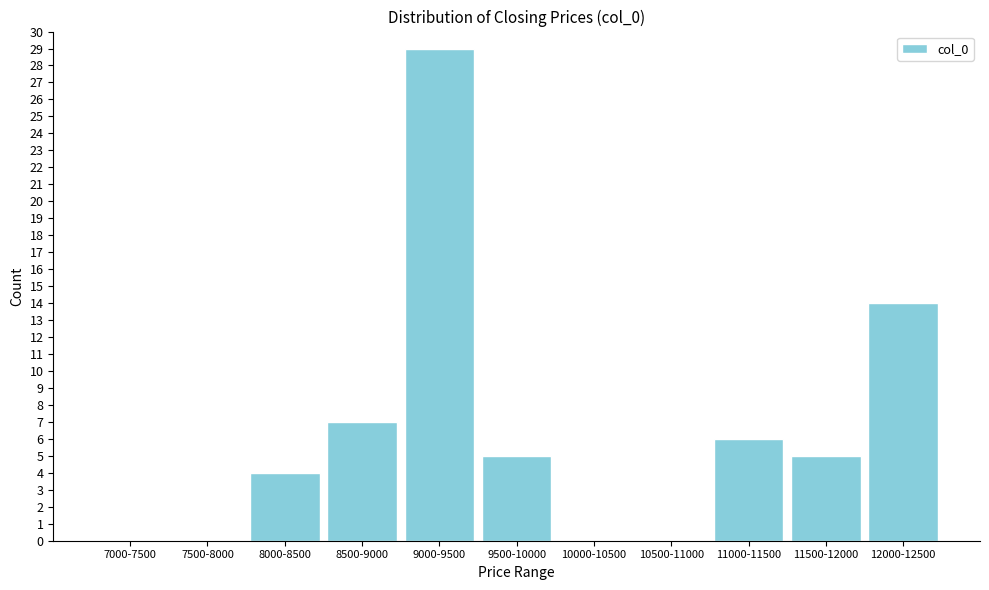

Reading left to right, list all the values displayed in this chart.

7000-7500=0	7500-8000=0	8000-8500=4	8500-9000=7	9000-9500=29	9500-10000=5	10000-10500=0	10500-11000=0	11000-11500=6	11500-12000=5	12000-12500=14